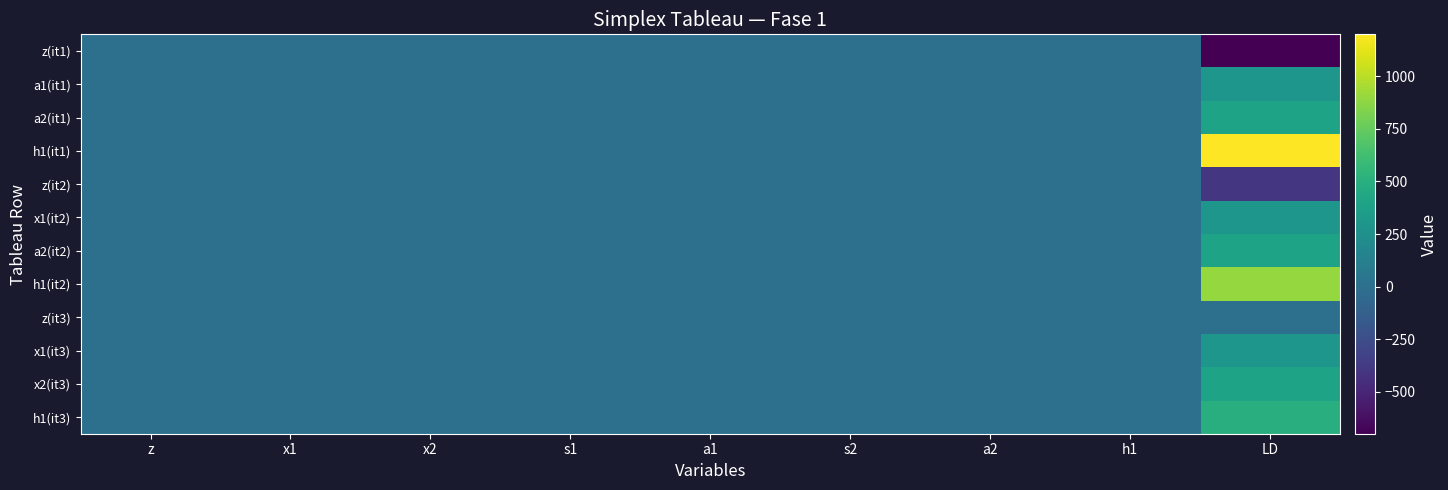

Reading left to right, transcribe all the data shown in this chart.

z(it1): z=1	x1=-1	x2=-1	s1=1	a1=0	s2=1	a2=0	h1=0	LD=-700
a1(it1): z=0	x1=1	x2=0	s1=-1	a1=1	s2=0	a2=0	h1=0	LD=300
a2(it1): z=0	x1=0	x2=1	s1=0	a1=0	s2=-1	a2=1	h1=0	LD=400
h1(it1): z=0	x1=1	x2=1	s1=0	a1=0	s2=0	a2=0	h1=1	LD=1200
z(it2): z=1	x1=0	x2=-1	s1=0	a1=1	s2=1	a2=0	h1=0	LD=-400
x1(it2): z=0	x1=1	x2=0	s1=-1	a1=1	s2=0	a2=0	h1=0	LD=300
a2(it2): z=0	x1=0	x2=1	s1=0	a1=0	s2=-1	a2=1	h1=0	LD=400
h1(it2): z=0	x1=0	x2=1	s1=1	a1=-1	s2=0	a2=0	h1=1	LD=900
z(it3): z=1	x1=0	x2=0	s1=0	a1=1	s2=0	a2=1	h1=0	LD=0
x1(it3): z=0	x1=1	x2=0	s1=-1	a1=1	s2=0	a2=0	h1=0	LD=300
x2(it3): z=0	x1=0	x2=1	s1=0	a1=0	s2=-1	a2=1	h1=0	LD=400
h1(it3): z=0	x1=0	x2=0	s1=1	a1=-1	s2=1	a2=-1	h1=1	LD=500